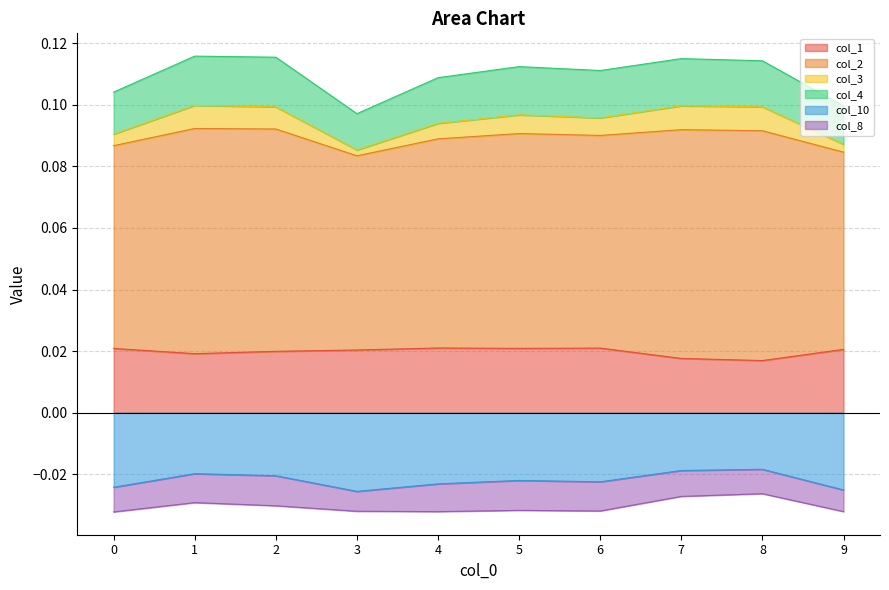

True or false: col_1 and col_10 cross at least once.

False